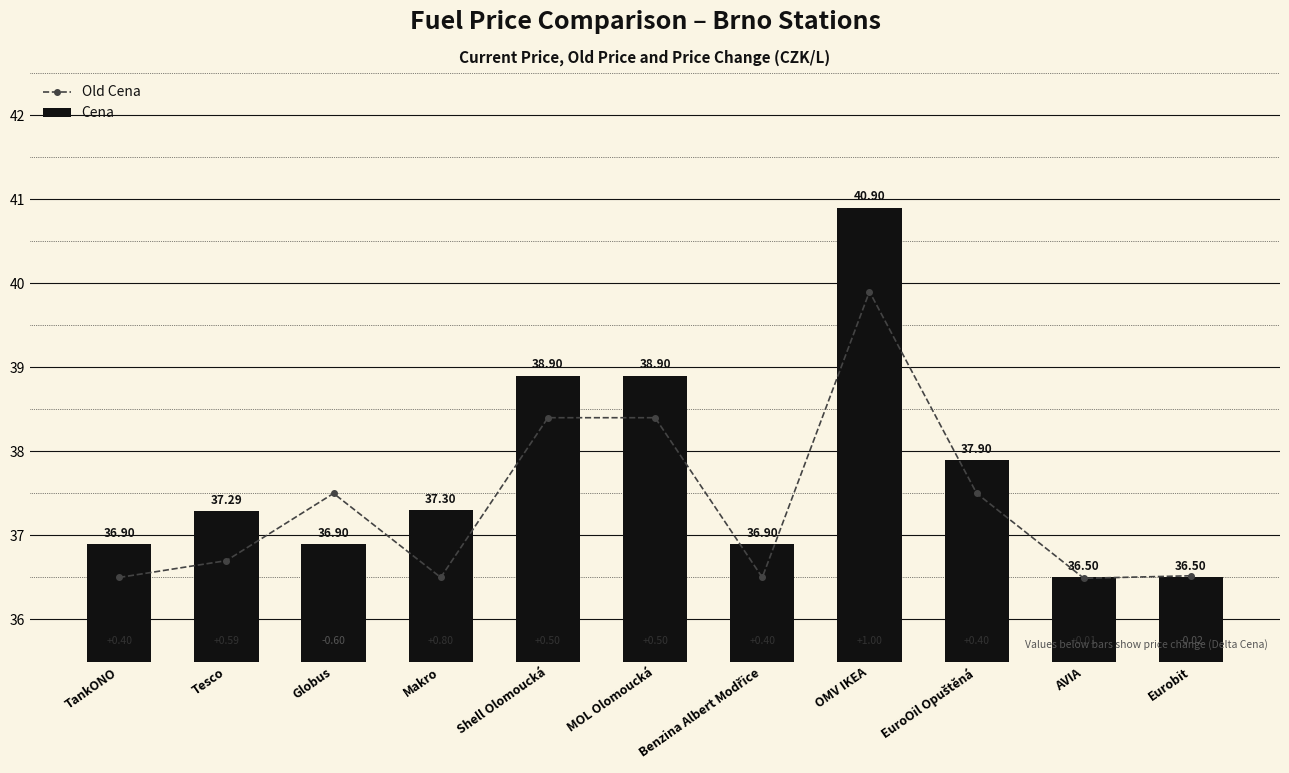

Is the value of Cena at Globus greater than the value of Old Cena at Globus?

No